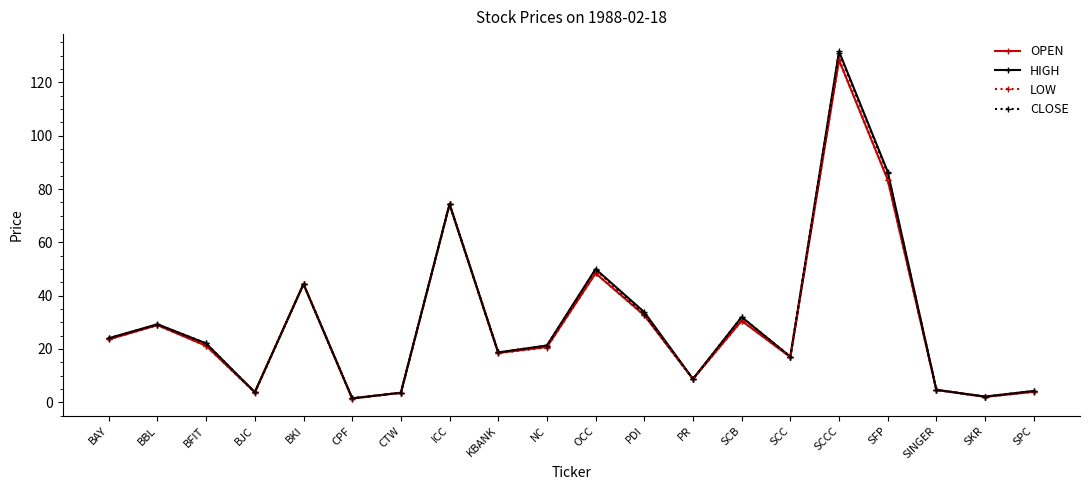

What is the label of the 19th point from the left?

SKR